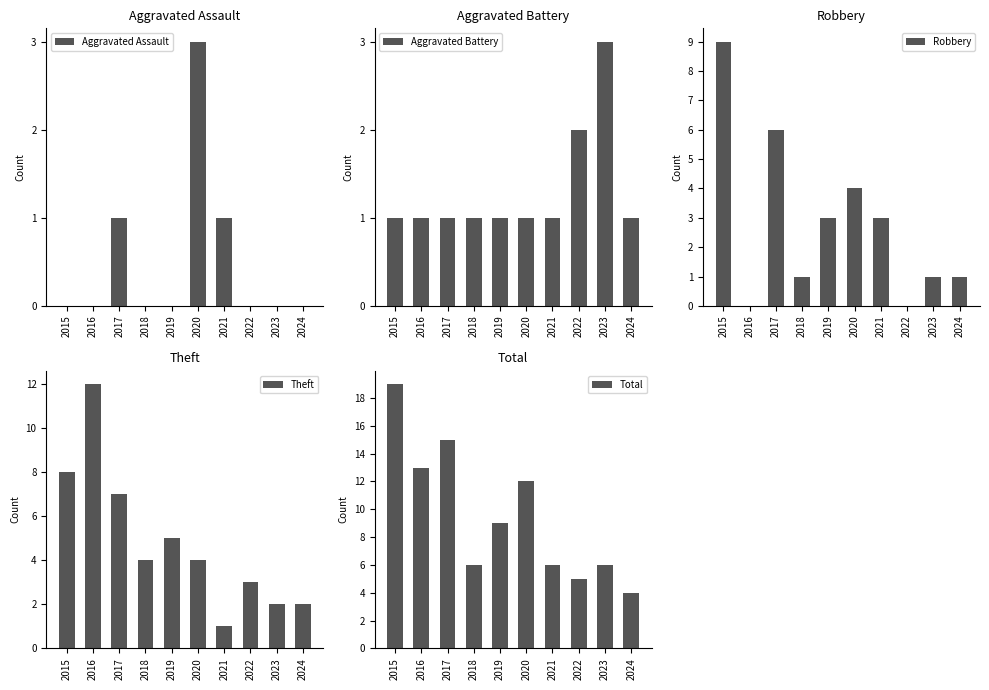

Reading left to right, transcribe all the data shown in this chart.

Aggravated Assault: 0	0	1	0	0	3	1	0	0	0
Aggravated Battery: 1	1	1	1	1	1	1	2	3	1
Robbery: 9	0	6	1	3	4	3	0	1	1
Theft: 8	12	7	4	5	4	1	3	2	2
Total: 19	13	15	6	9	12	6	5	6	4